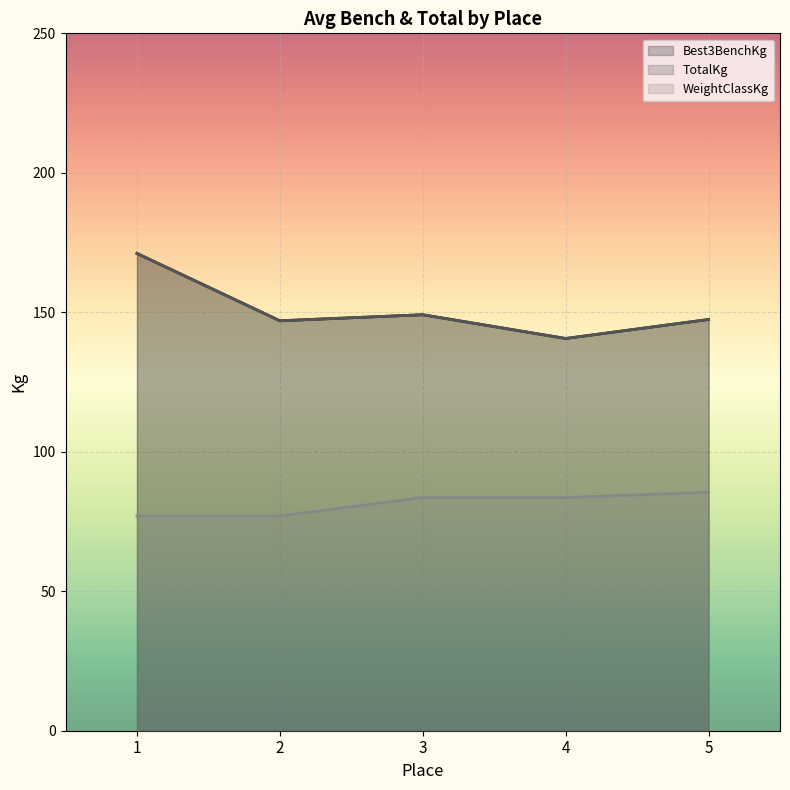

Read the Best3BenchKg value at 4.

106.6